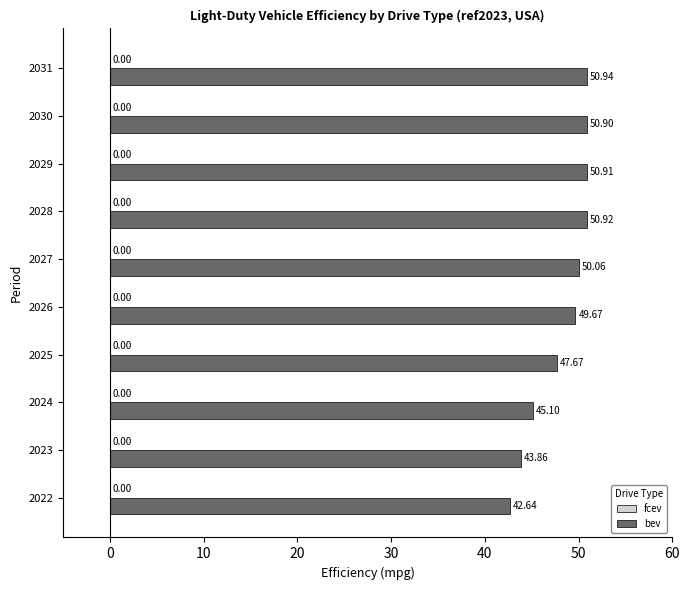

What is the difference between the values at 2022 and 2029?

8.3